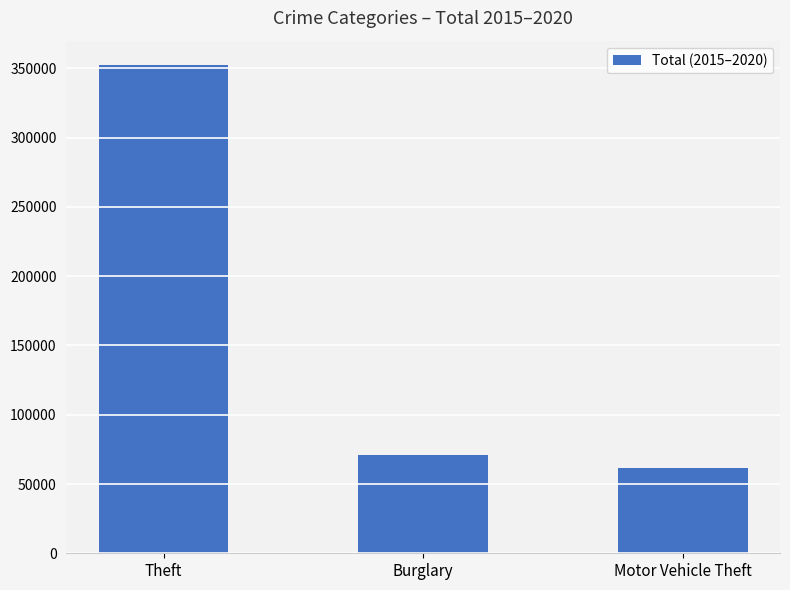

What is the smallest value displayed?

61648